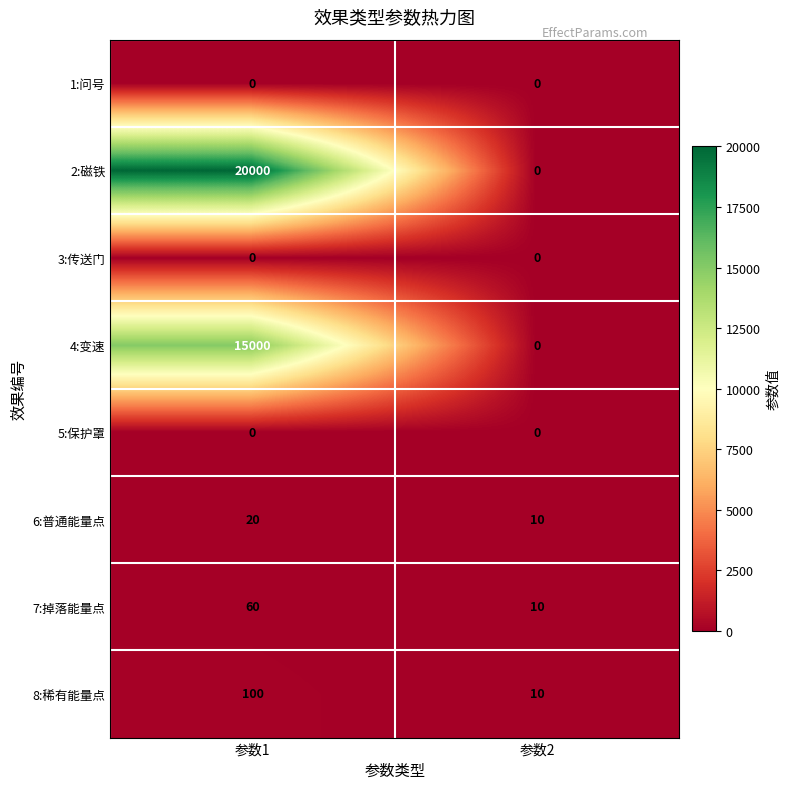

The value of 2:磁铁 at 参数1 is 20000. True or false?

True